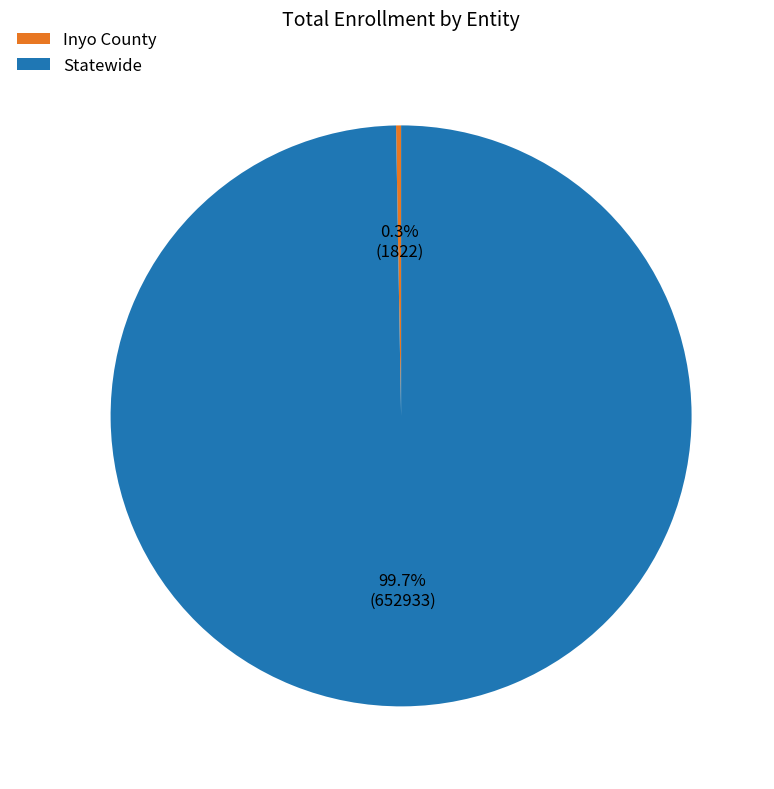

How many slices are in this pie chart?

2